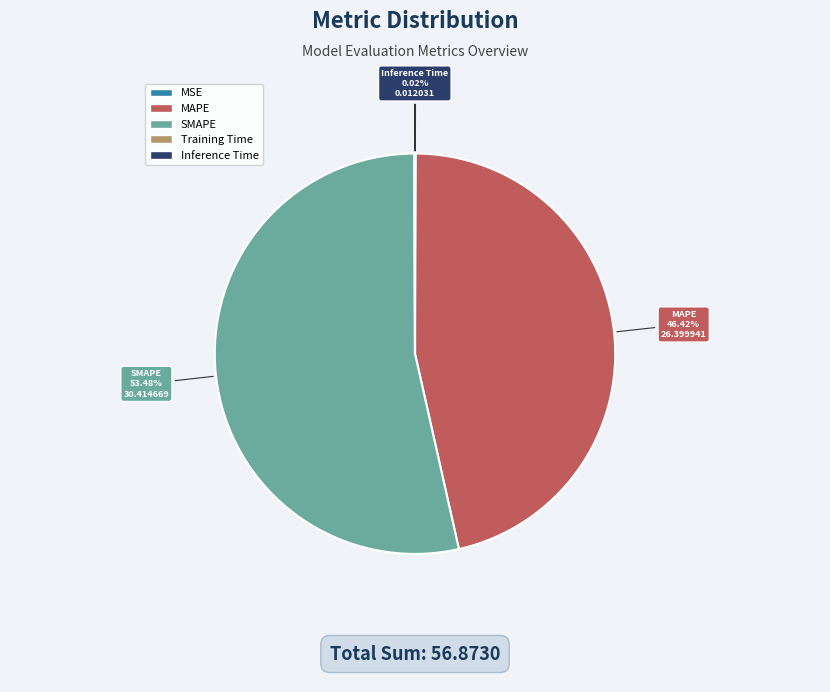

Is there any slice that represents more than half of the pie?

Yes